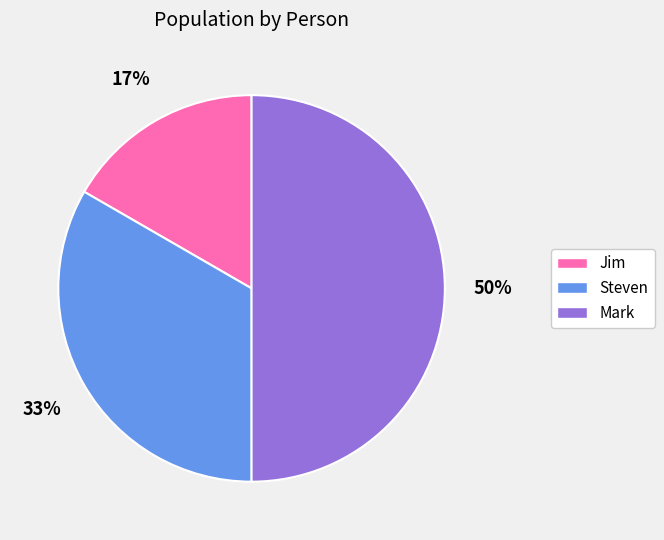

Which slice is the largest?

Mark